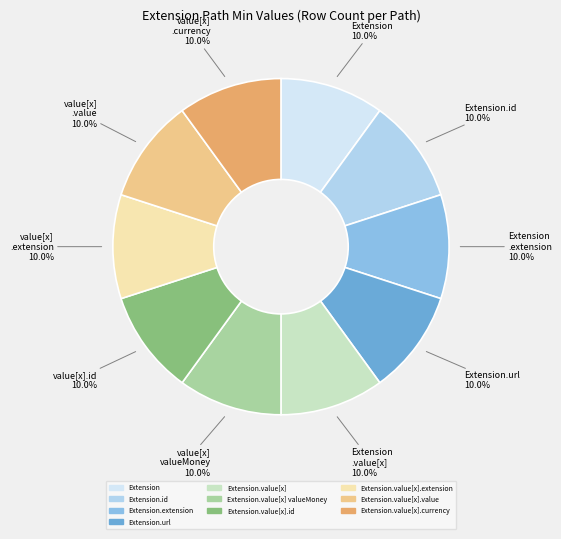

Is there any slice that represents more than half of the pie?

No